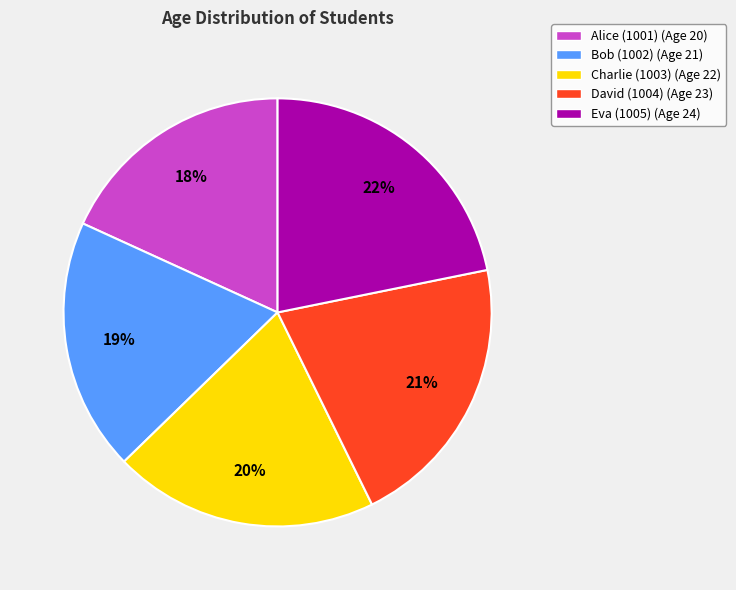

Which slice is the smallest?

Alice (1001)